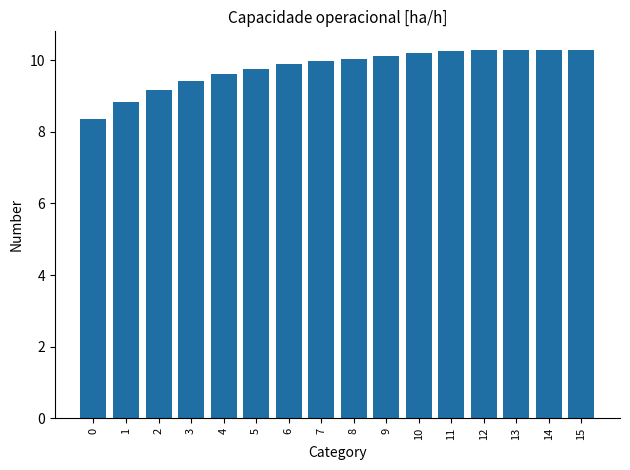

Between 13 and 8, which is larger?

13